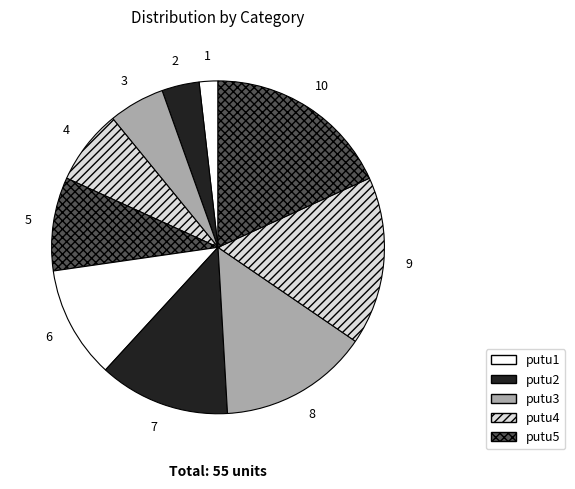

How many slices are in this pie chart?

10